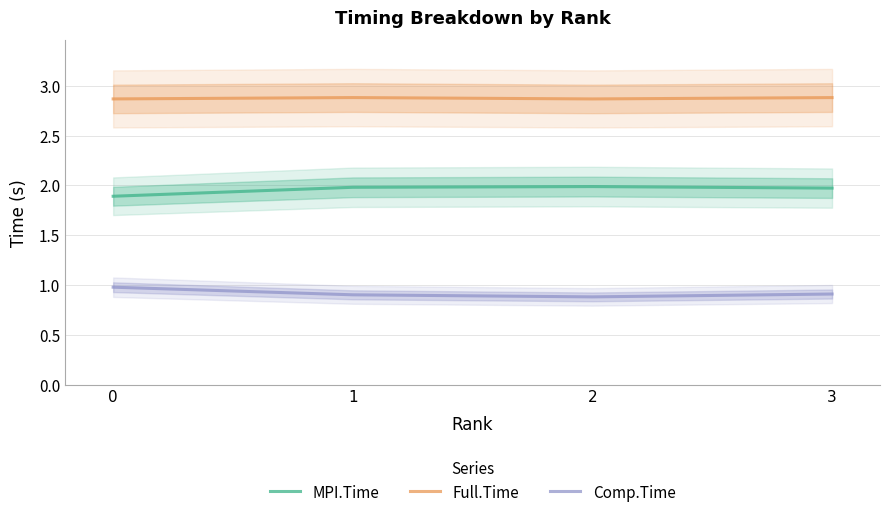

What is the sum of the Comp.Time values at 0 and 2?

1.9